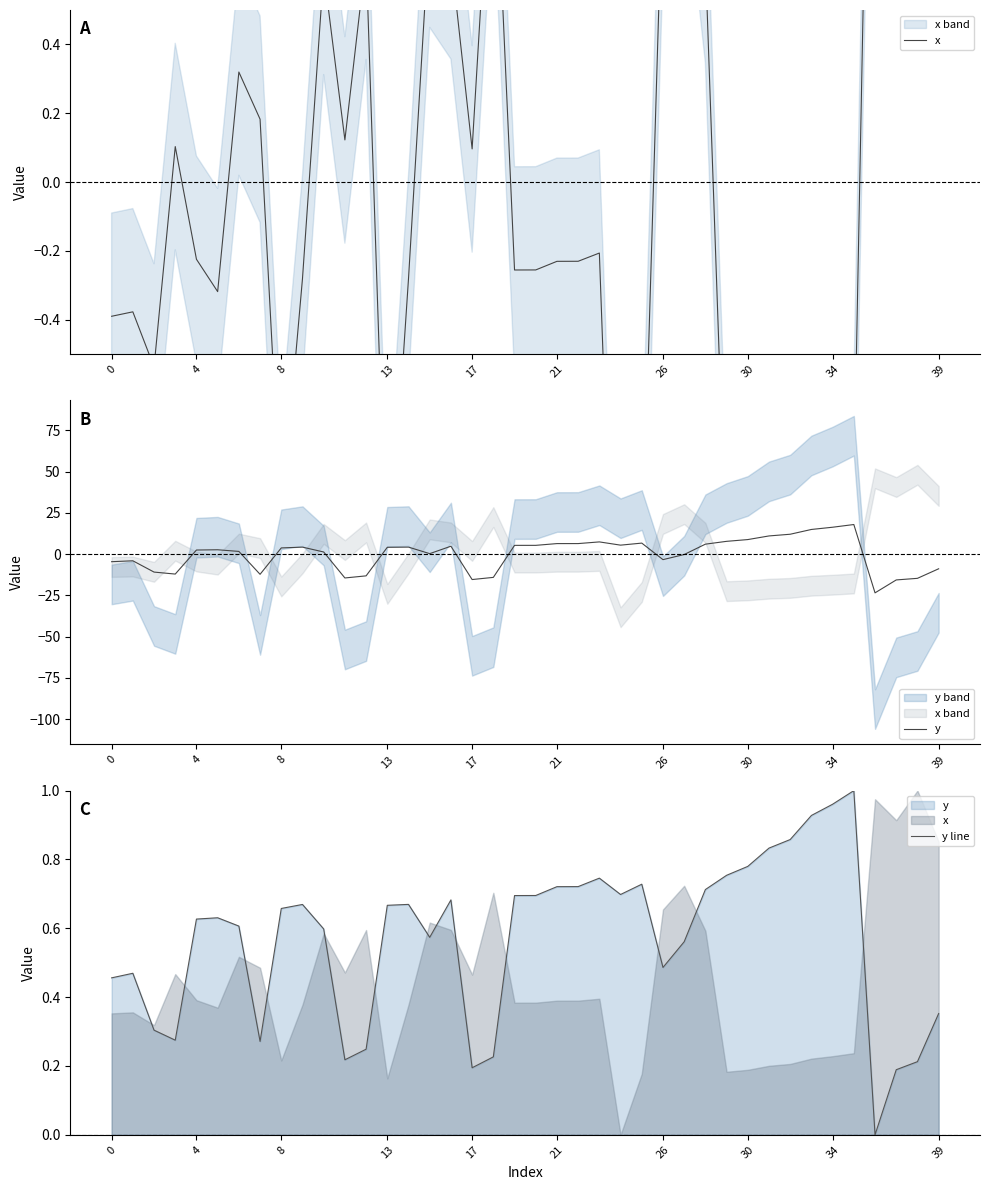

After their last crossing, which series has the higher values: y line or x?

x